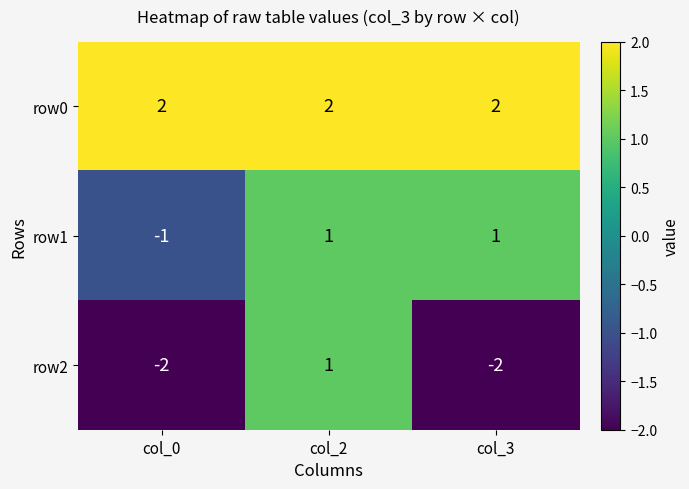

True or false: row1 has a value of 1 at col_2.

True